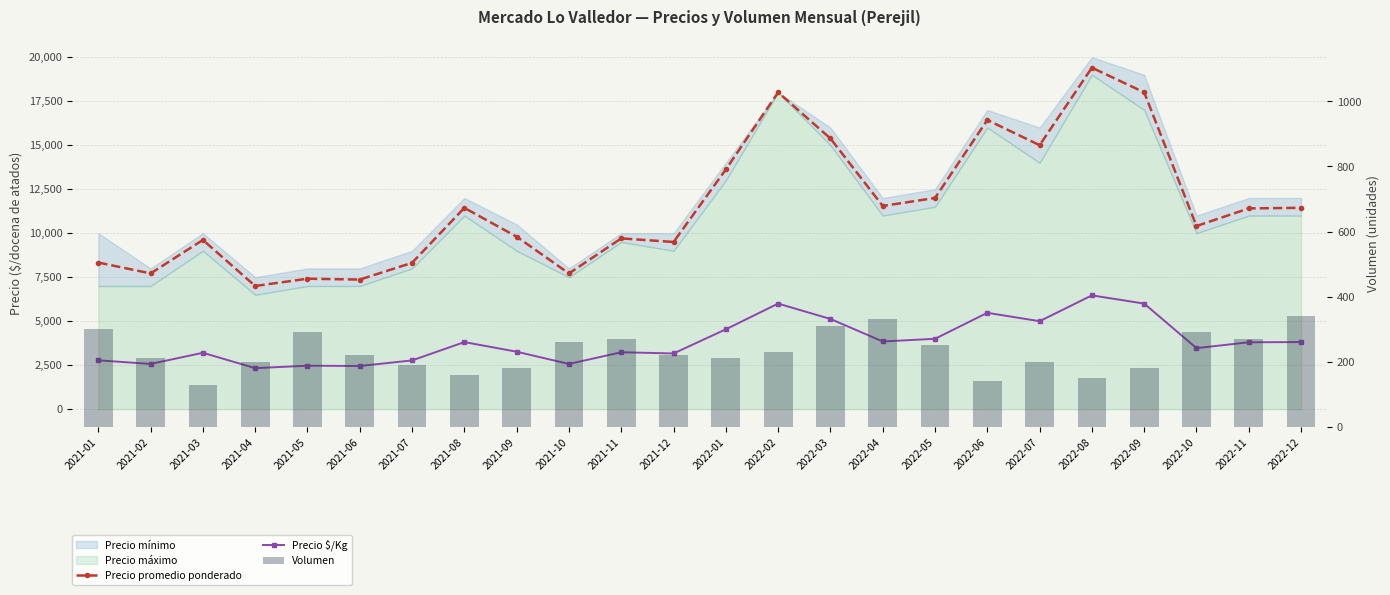

What is the difference between the second highest and second lowest values in the Volumen series?

190